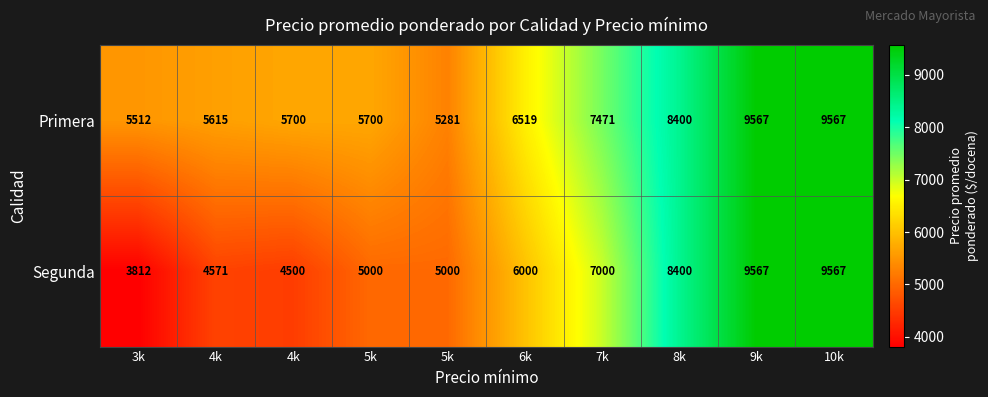

Reading right to left, list all the values displayed in this chart.

Primera: 10k=9567	9k=9567	8k=8400	7k=7471	6k=6519	5k=5281	5k=5700	4k=5700	4k=5615	3k=5512
Segunda: 10k=9567	9k=9567	8k=8400	7k=7000	6k=6000	5k=5000	5k=5000	4k=4500	4k=4571	3k=3812